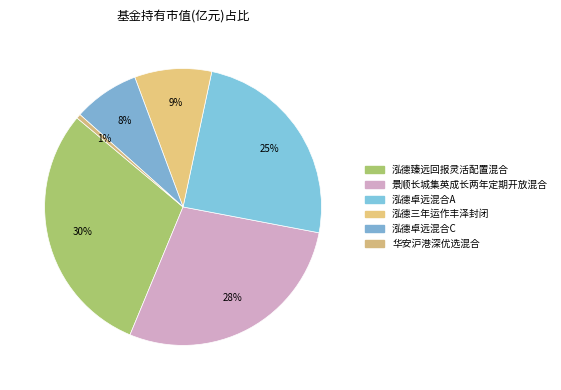

To the nearest percent, what is the difference between the 泓德卓远混合C and 泓德臻远回报灵活配置混合 slice percentages?

22%